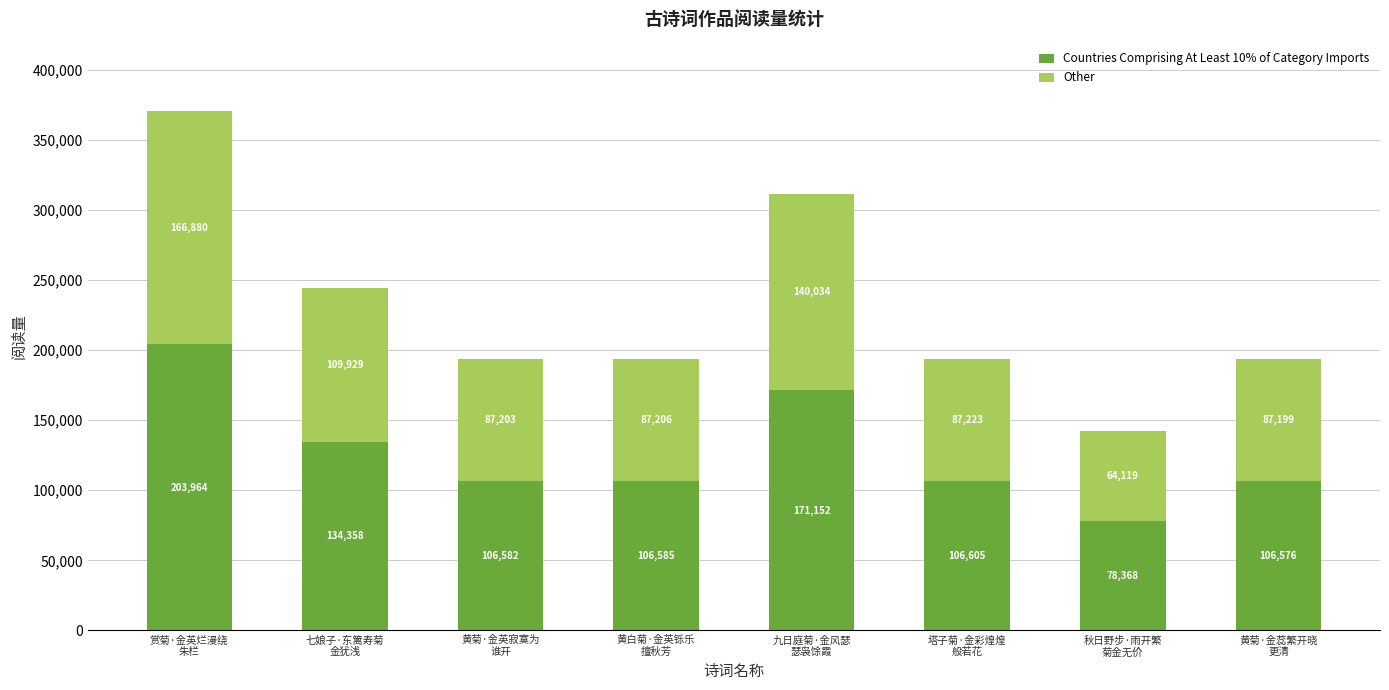

What is the highest value of the Countries Comprising At Least 10% of Category Imports series?

203964.8